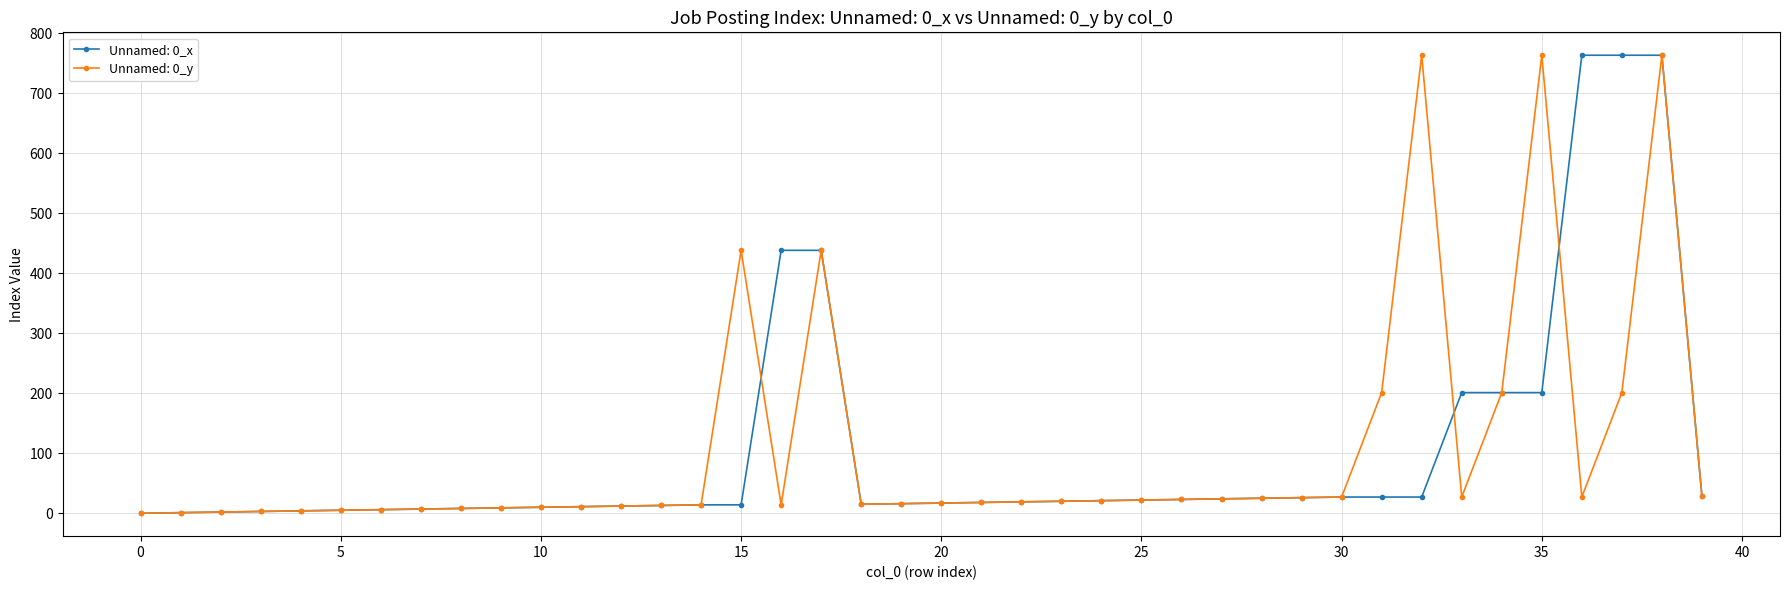

True or false: Unnamed: 0_y has more than 2 points higher than both neighbors.

True